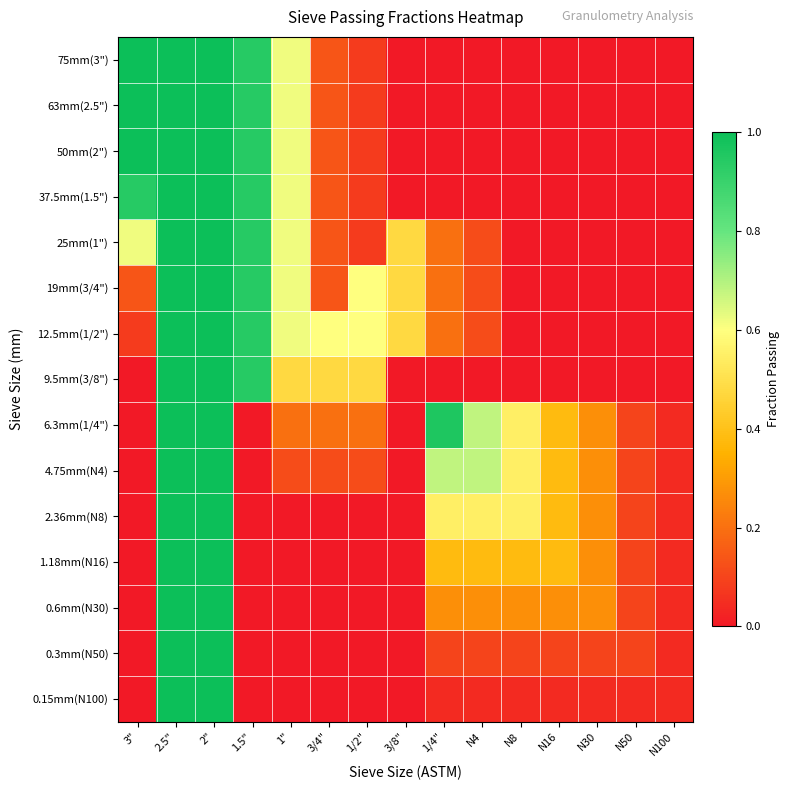

At which category is the sum across all series the highest?

2.5"